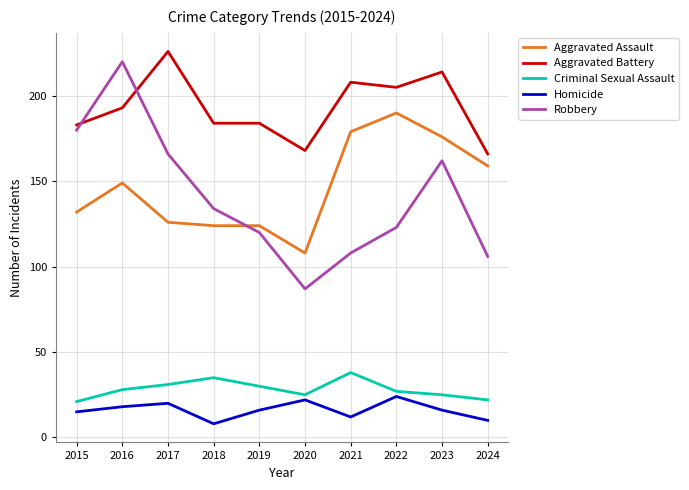

Rank the series at 2021 from highest to lowest value.

Aggravated Battery, Aggravated Assault, Robbery, Criminal Sexual Assault, Homicide